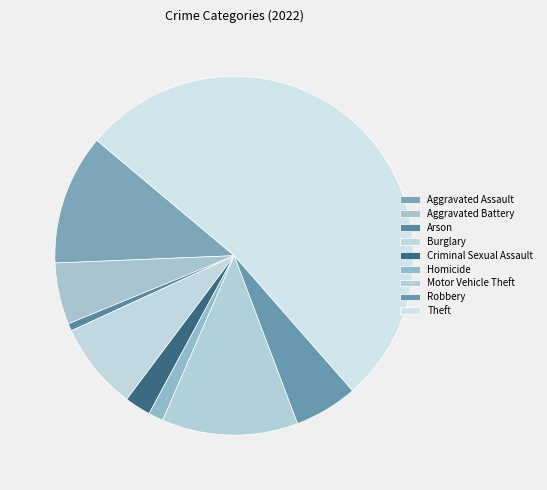

Count the number of slices in the pie.

9